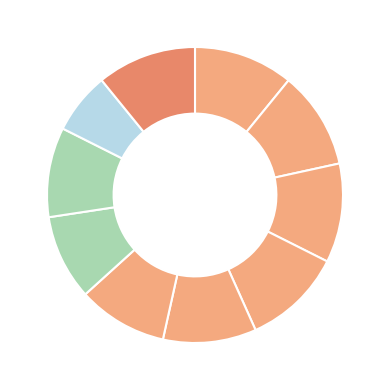

Count the number of slices in the pie.

10